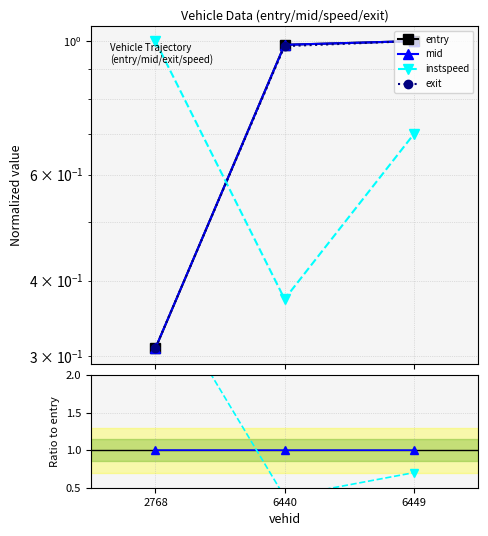

Does the chart display data point markers on the line(s)?

Yes